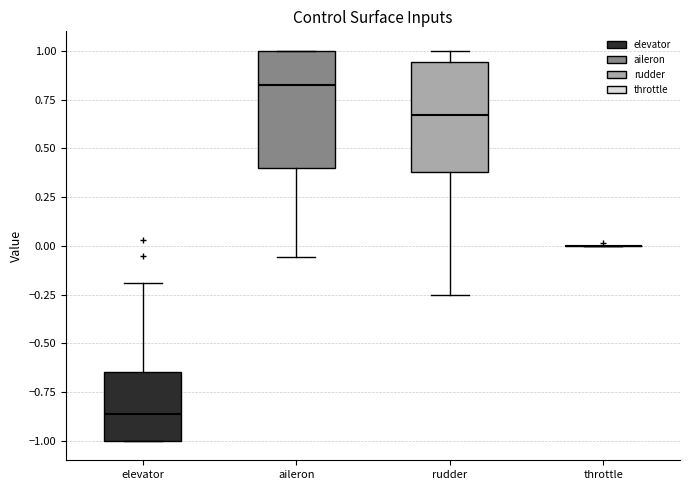

Reading left to right, read every box against the y-axis: the position of its median line, the range the box covers, and the ends of its whiskers. The values are not printed on the chart, so give them approximately, as read against the axis.

elevator: median -0.85, box -1.00 to -0.65, whiskers -1.00 to -0.20
aileron: median 0.80, box 0.40 to 1.00, whiskers -0.05 to 1.00
rudder: median 0.65, box 0.40 to 0.95, whiskers -0.25 to 1.00
throttle: box collapsed to a line at 0.00, whiskers 0.00 to 0.00